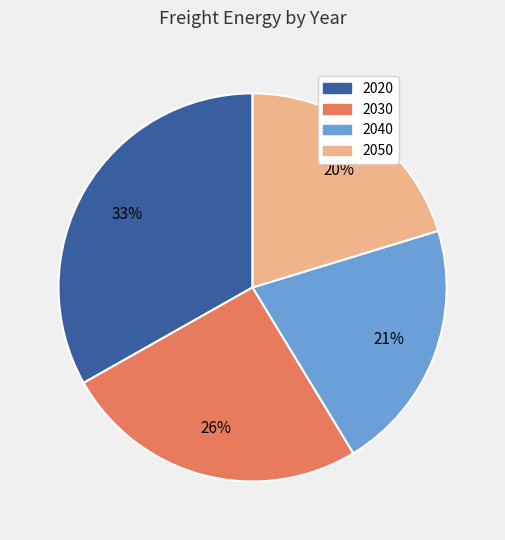

The 2040 slice represents 21% of the pie. True or false?

True